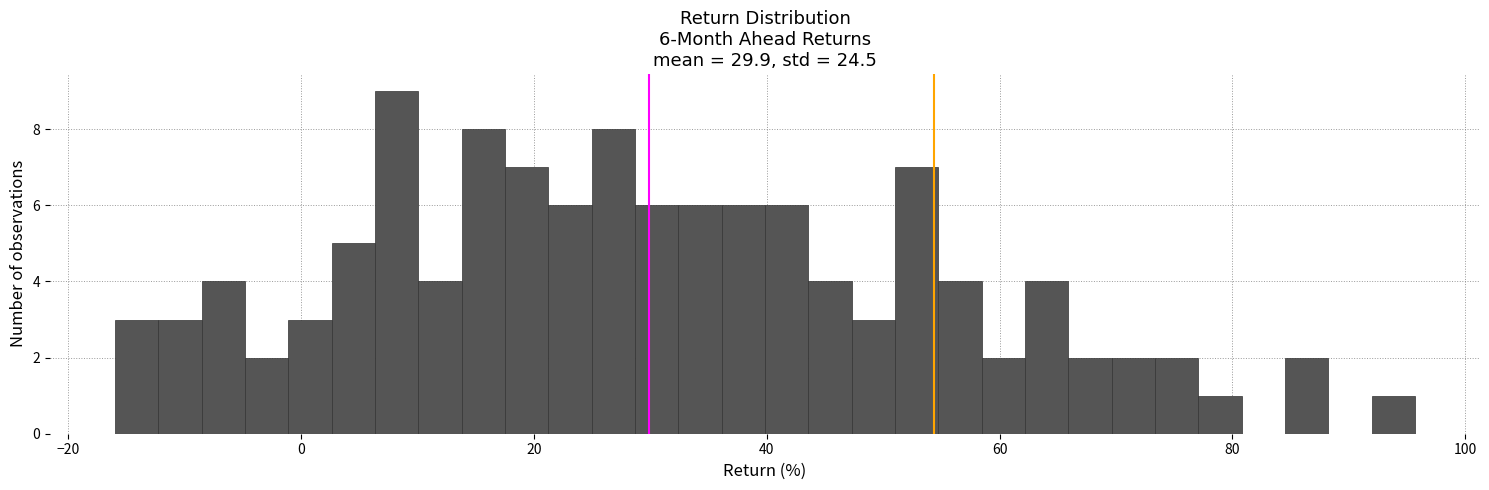

Around what value on the x-axis is the tallest bar? Give the approximate position of its centre, as read against the axis.

8